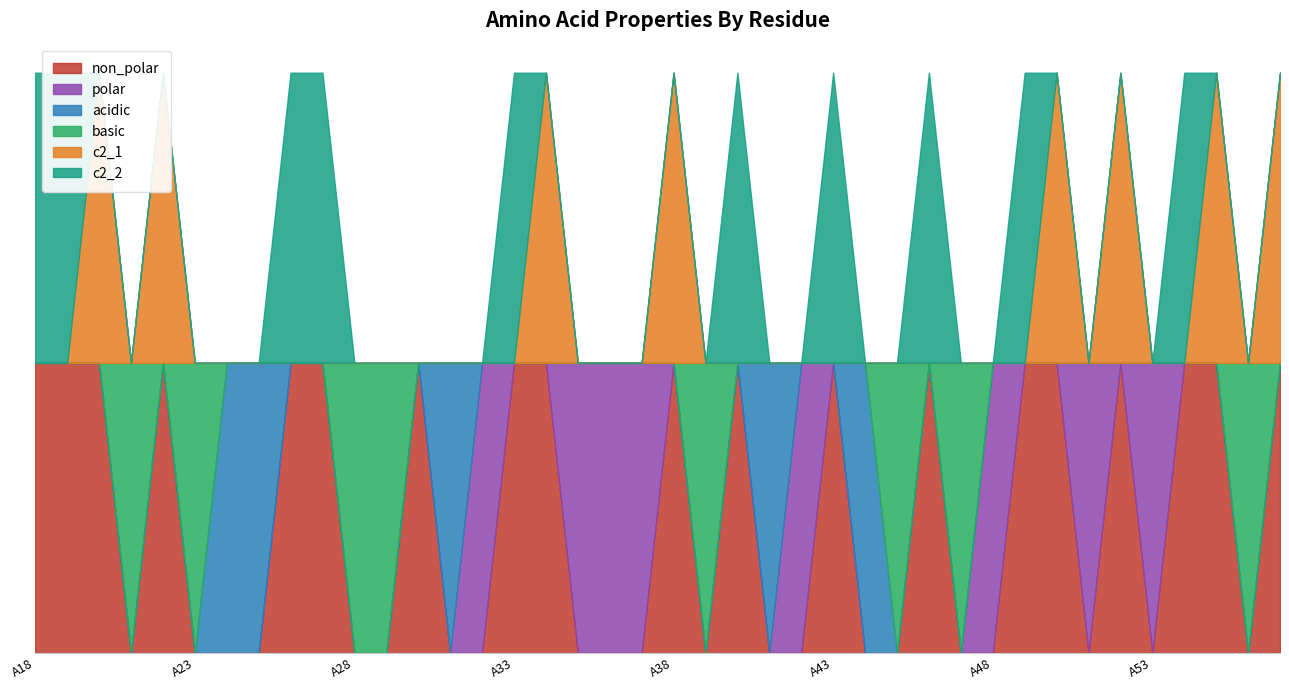

Which series has the largest range (max minus min)?

non_polar